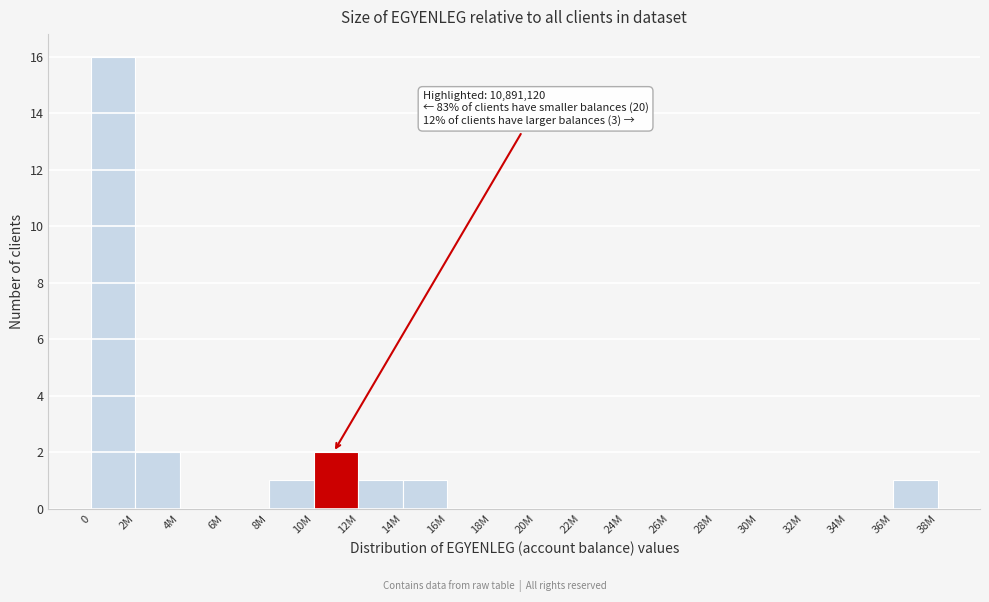

Reading left to right, transcribe all the data shown in this chart.

0=16	2M=2	4M=0	6M=0	8M=1	10M=2	12M=1	14M=1	16M=0	18M=0	20M=0	22M=0	24M=0	26M=0	28M=0	30M=0	32M=0	34M=0	36M=1